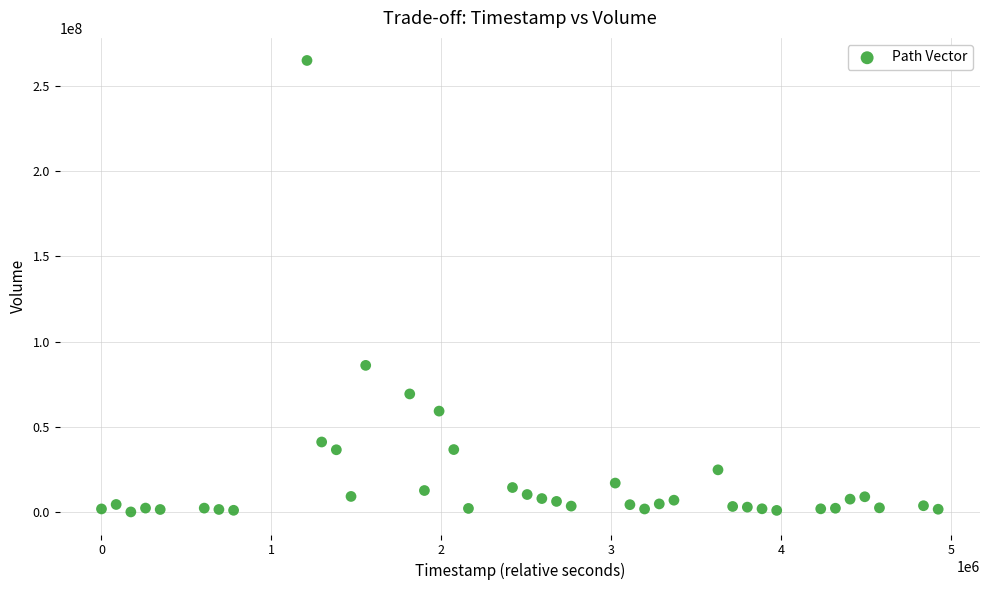

What Y value in the scatter plot is closest to 132529950?

86146800